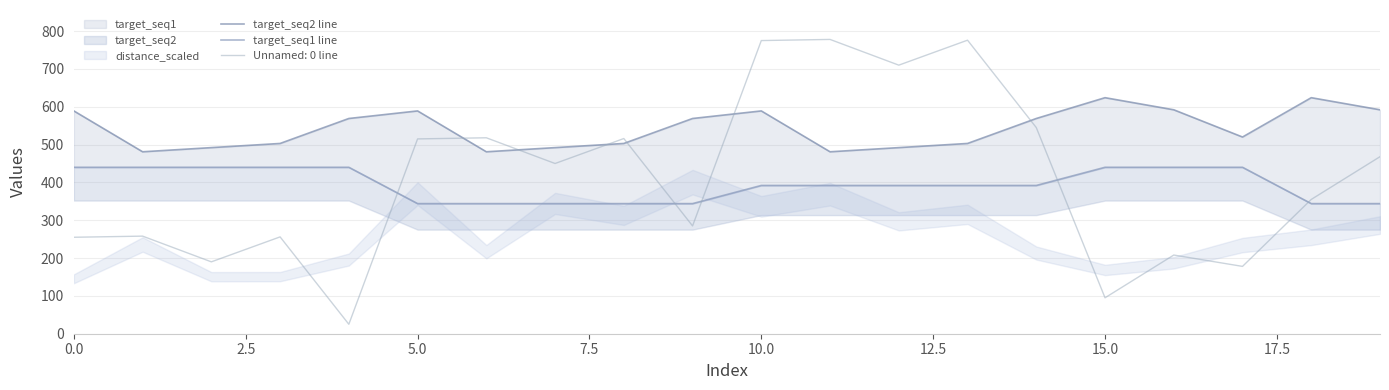

The value of Unnamed: 0 line at 15.0 is 33. True or false?

False